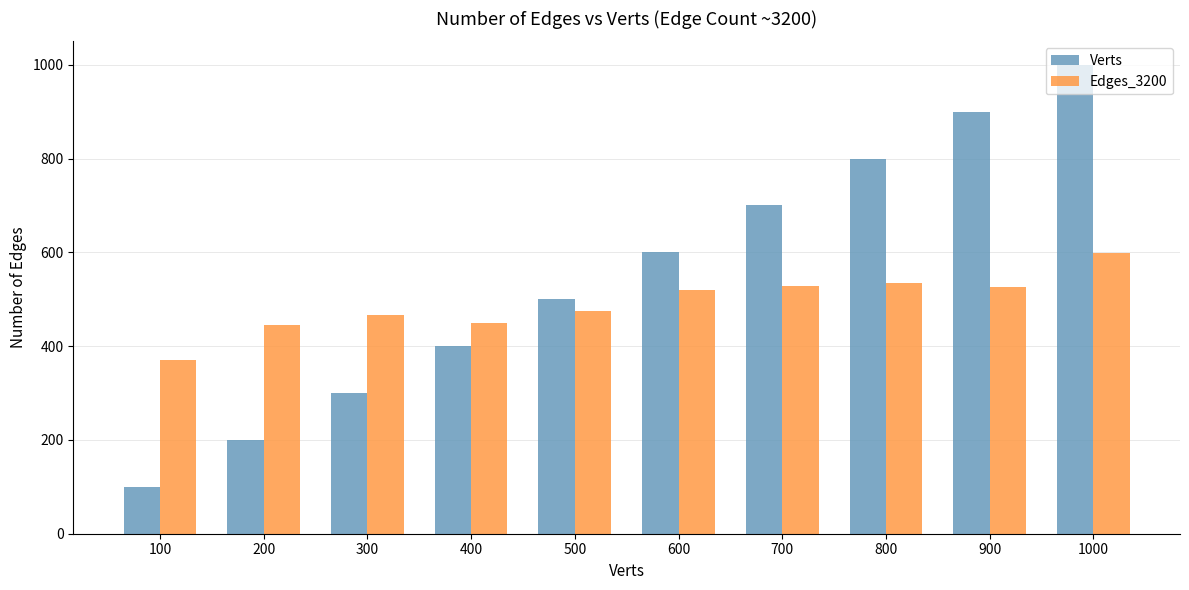

Where is Edges_3200 nearest to the value 485?

500